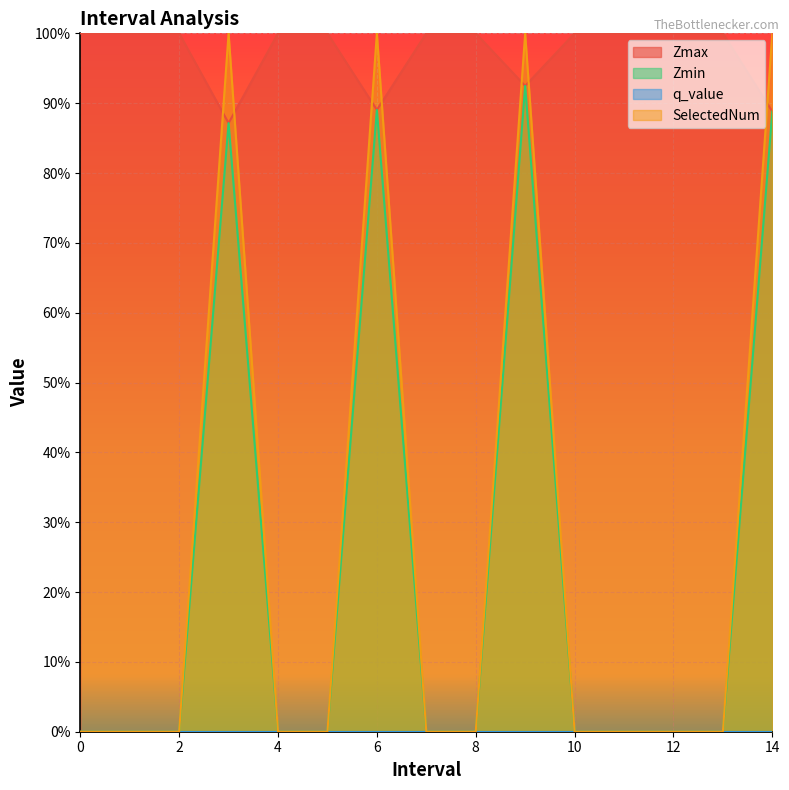

Count the number of categories in the chart.

15